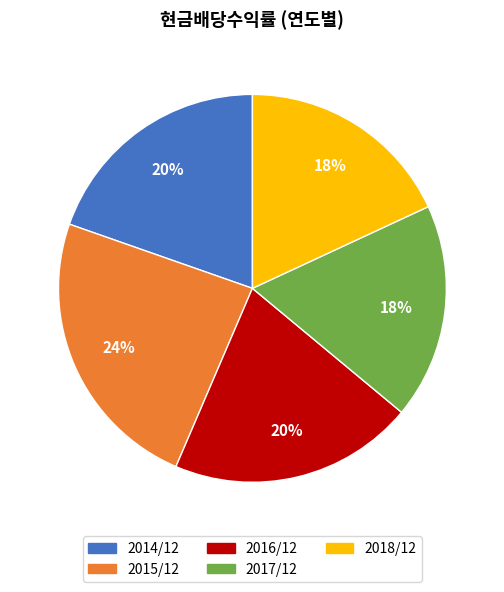

Count the number of slices in the pie.

5